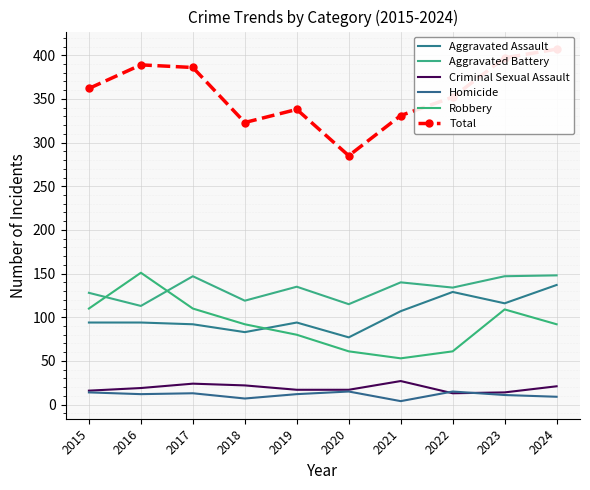

True or false: Homicide and Robbery intersect in this chart.

False